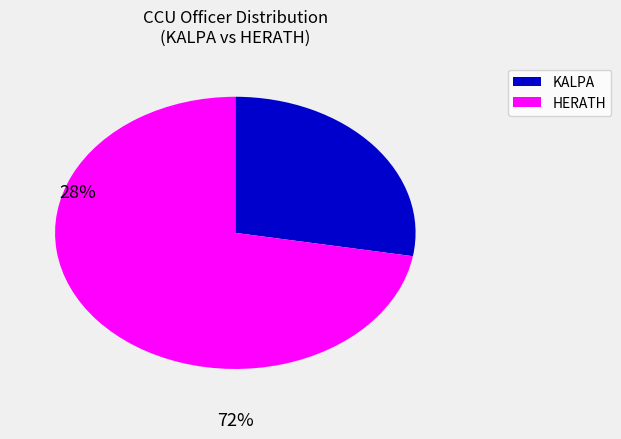

Is there a majority slice in this chart?

Yes